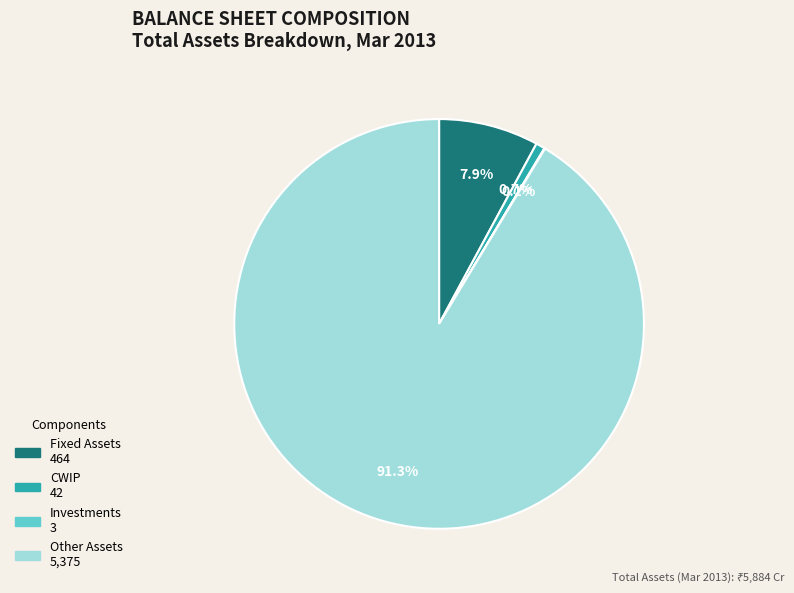

To the nearest percent, what portion does CWIP represent?

1%